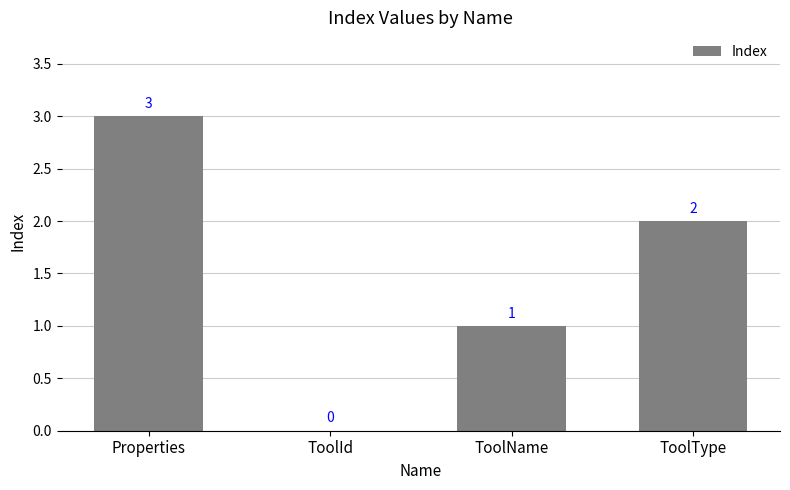

True or false: the data shows -2 at ToolId.

False